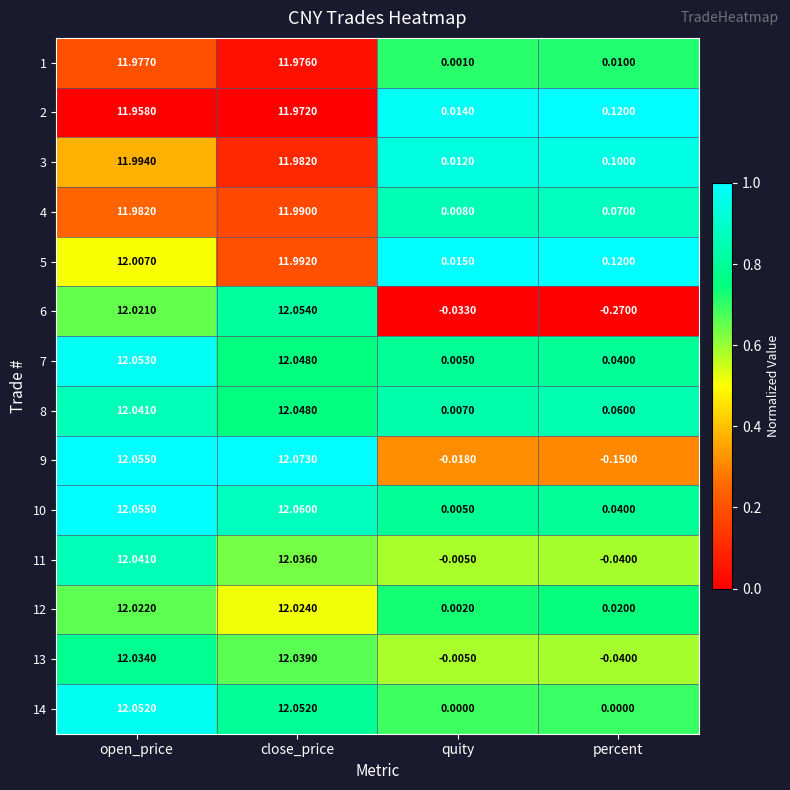

At which label does 6 first exceed 12?

open_price